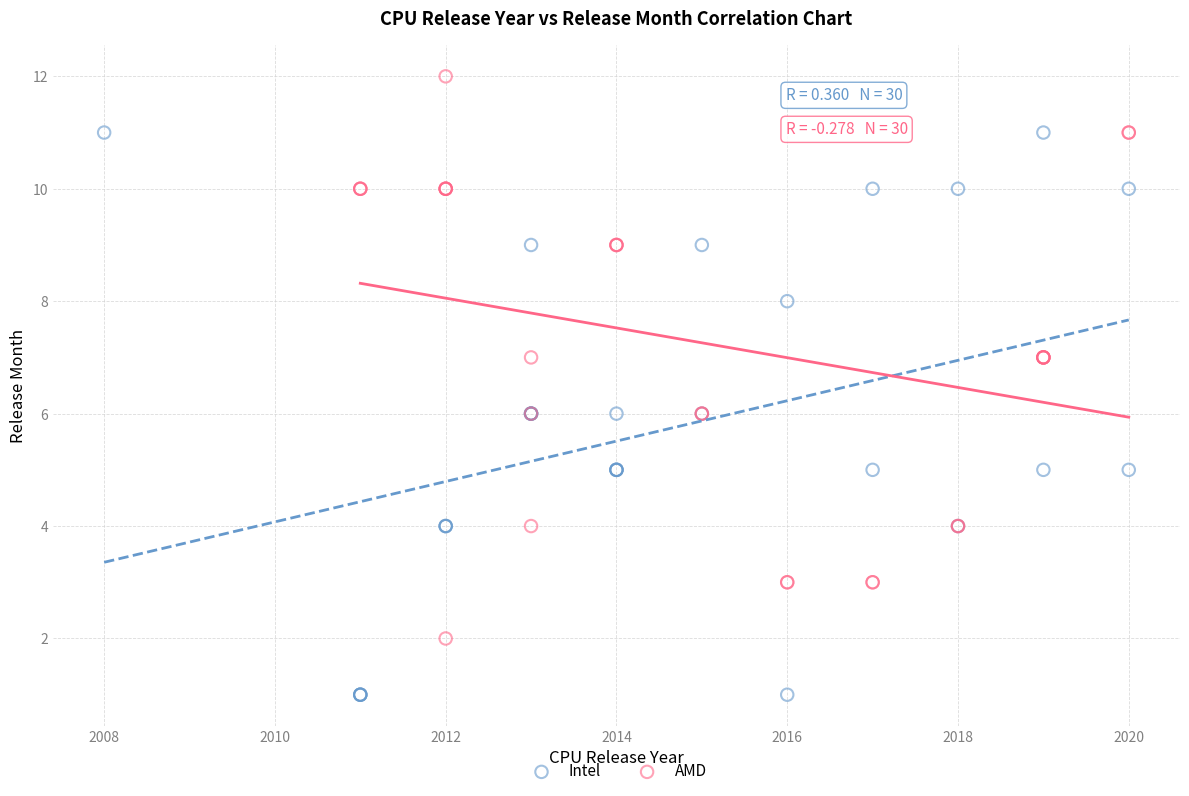

Which series has the largest Y range (max minus min)?

Intel